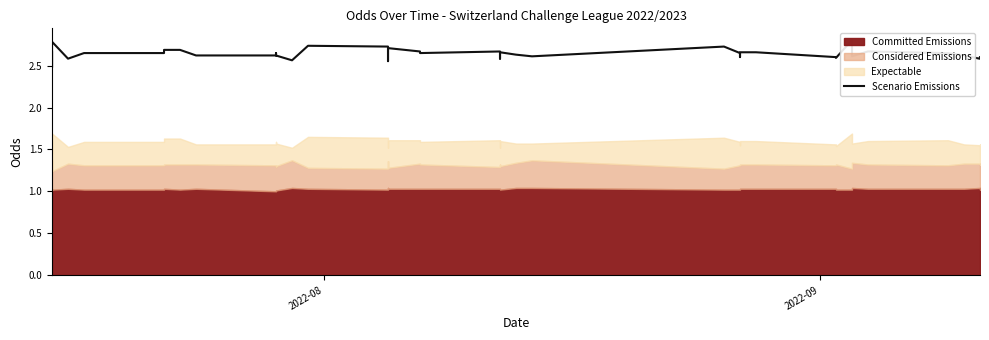

Is it true that the value at 31 is 0.6?

False